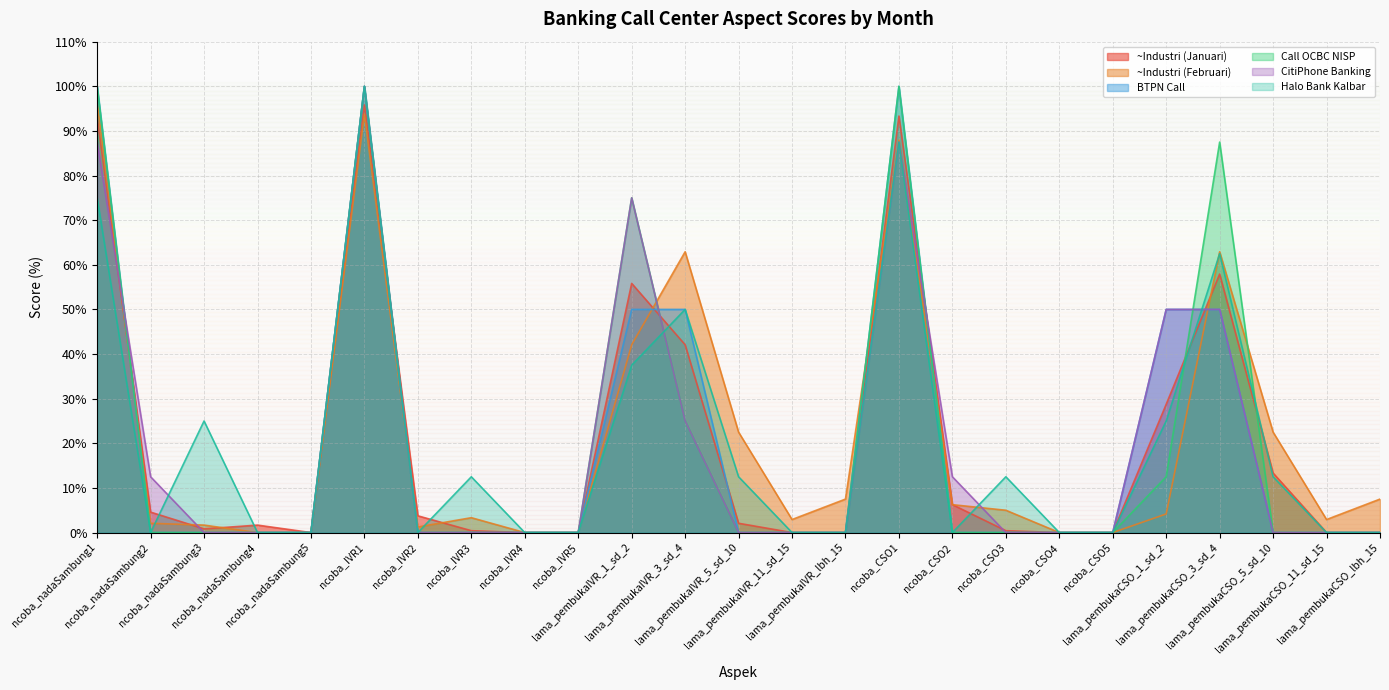

What is the spread (max minus min) of values at ncoba_nadaSambung4?

1.7